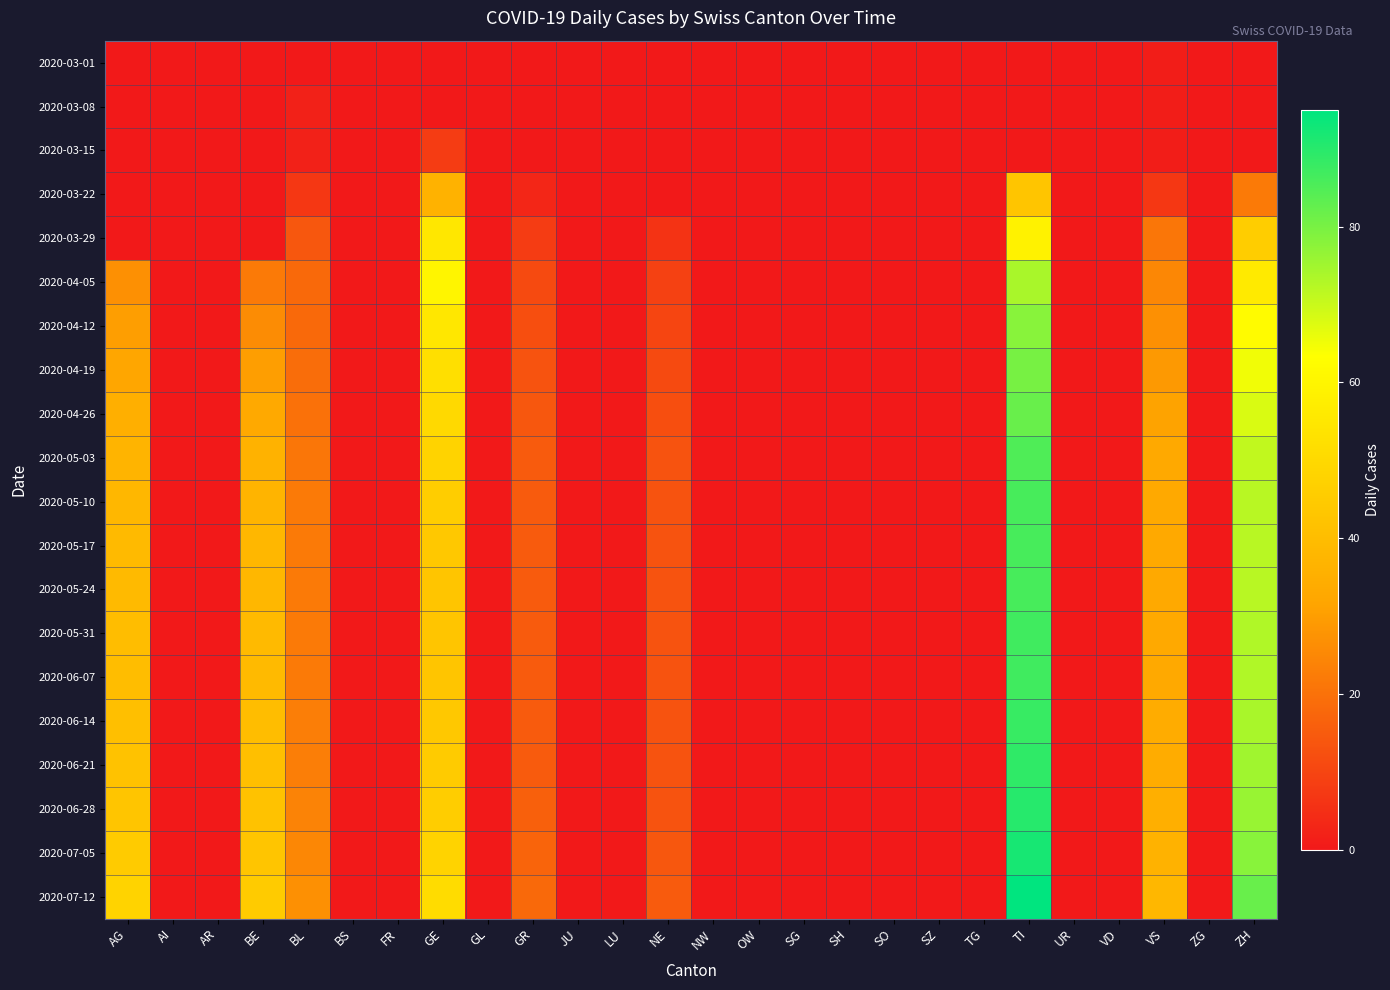

At which category is the sum across all series the highest?

TI